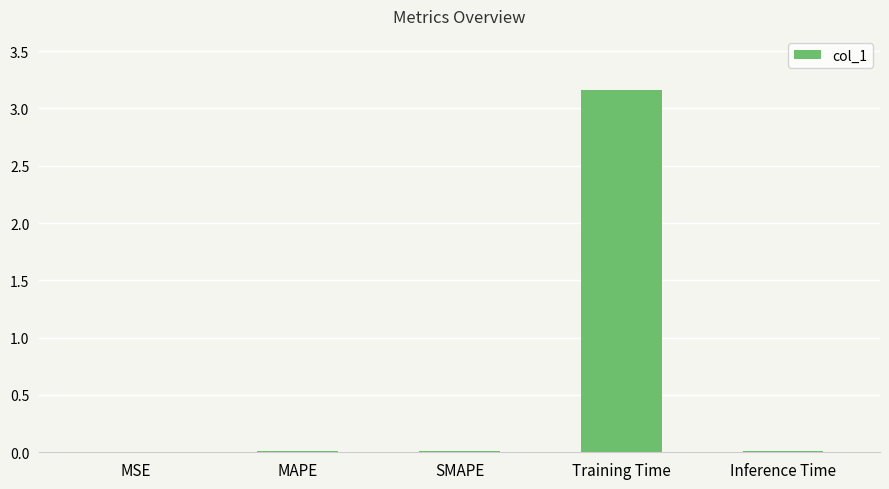

True or false: the data shows 0.8 at Training Time.

False